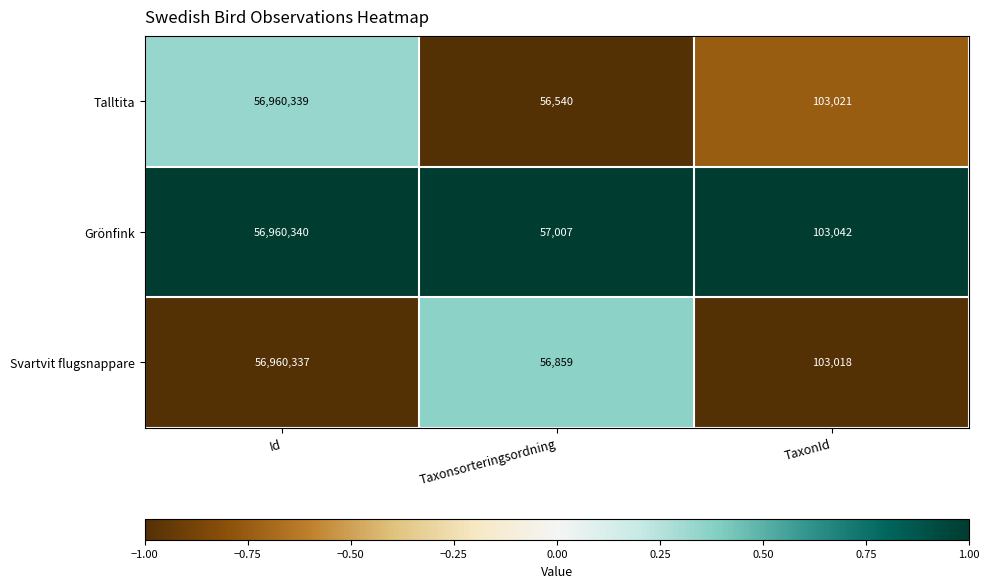

How many distinct data groups are displayed?

3